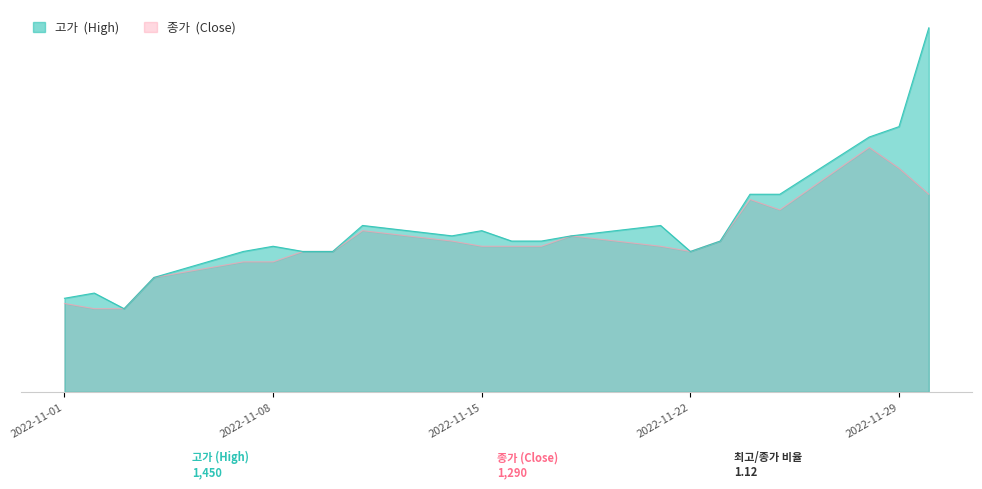

In 고가, how many points are higher than both neighbors (excluding endpoints)?

5